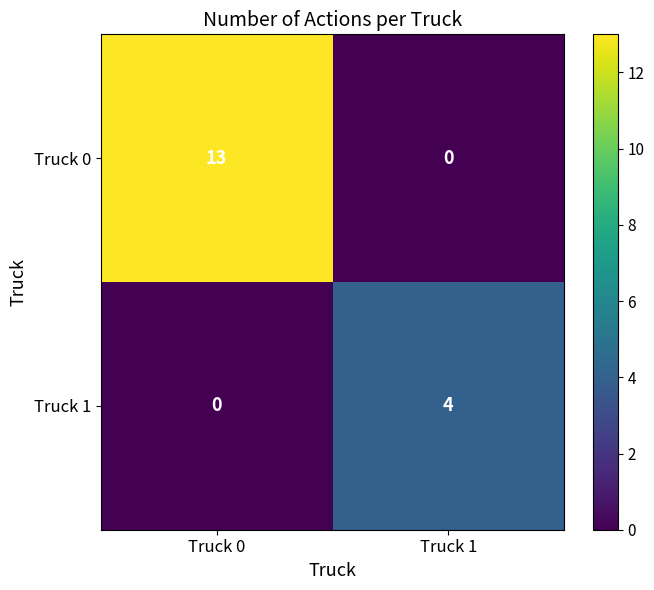

What is the difference between the maximum and minimum values in the Truck 1 series?

4